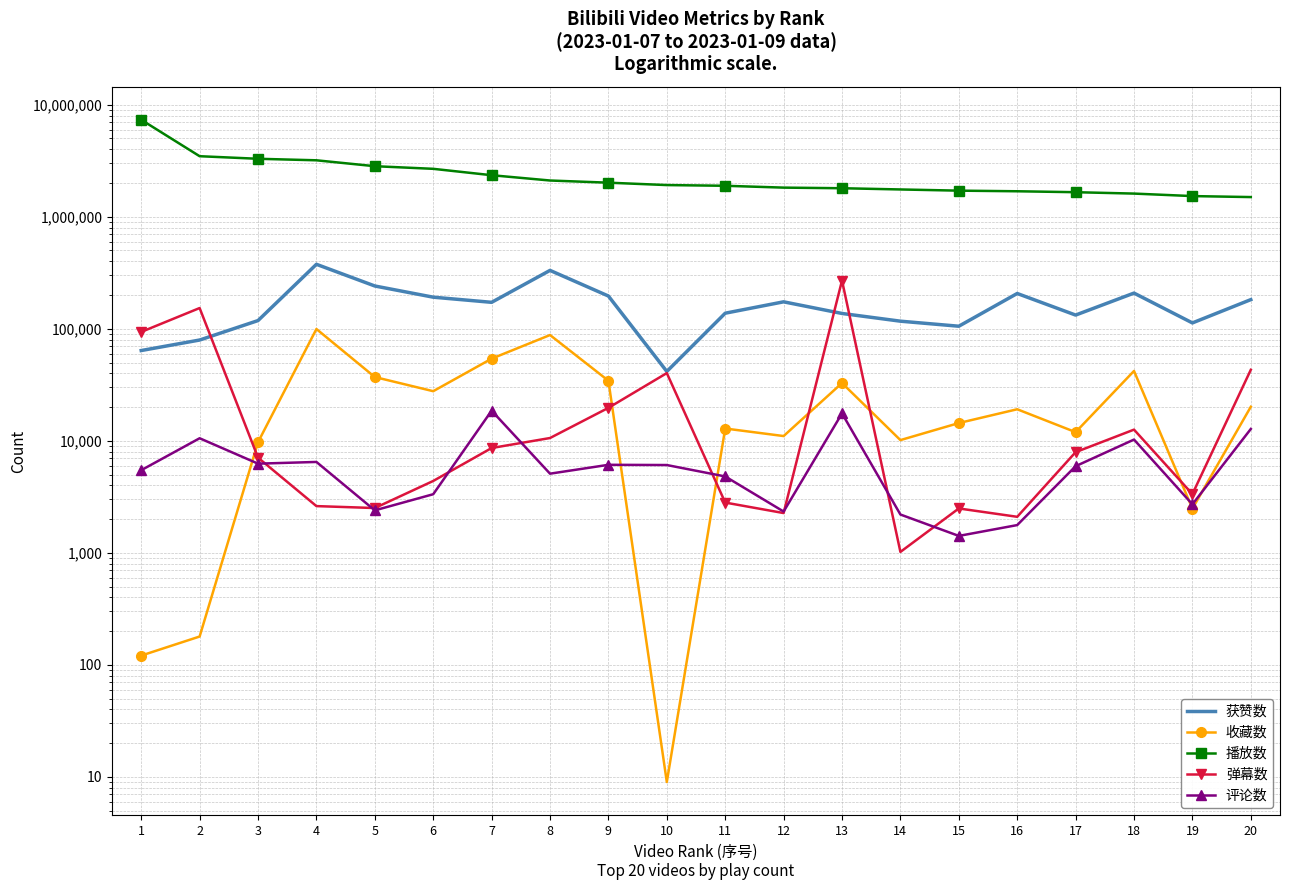

True or false: 获赞数 and 收藏数 cross at least once.

False